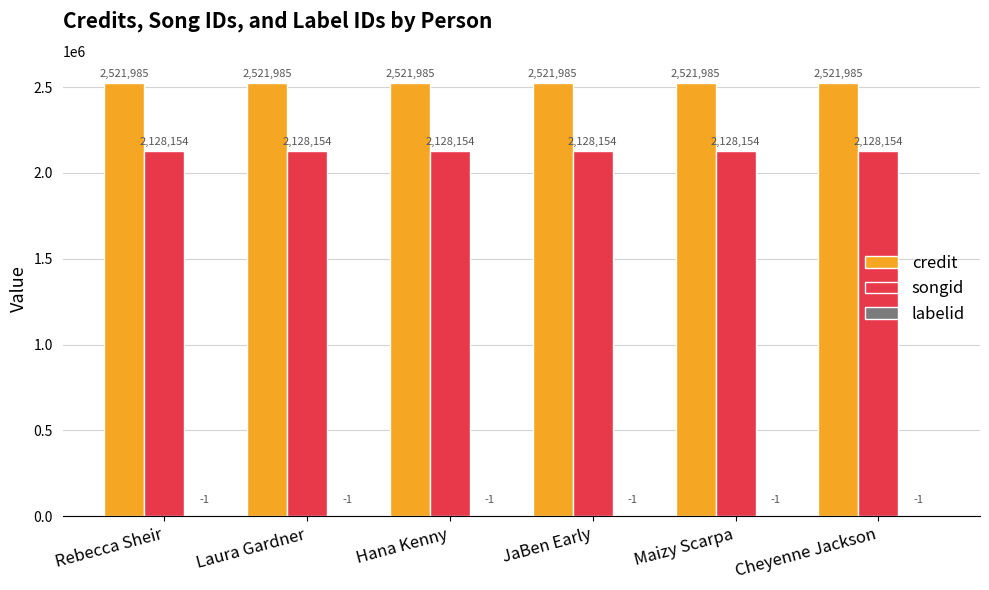

Does the chart contain stacked bars?

No